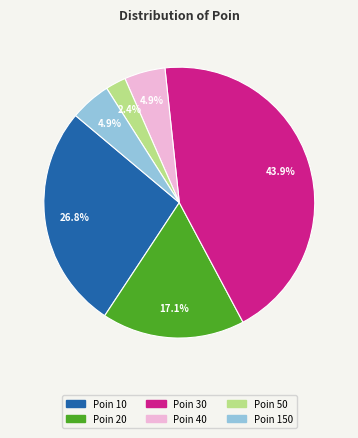

Does any single category account for the majority?

No